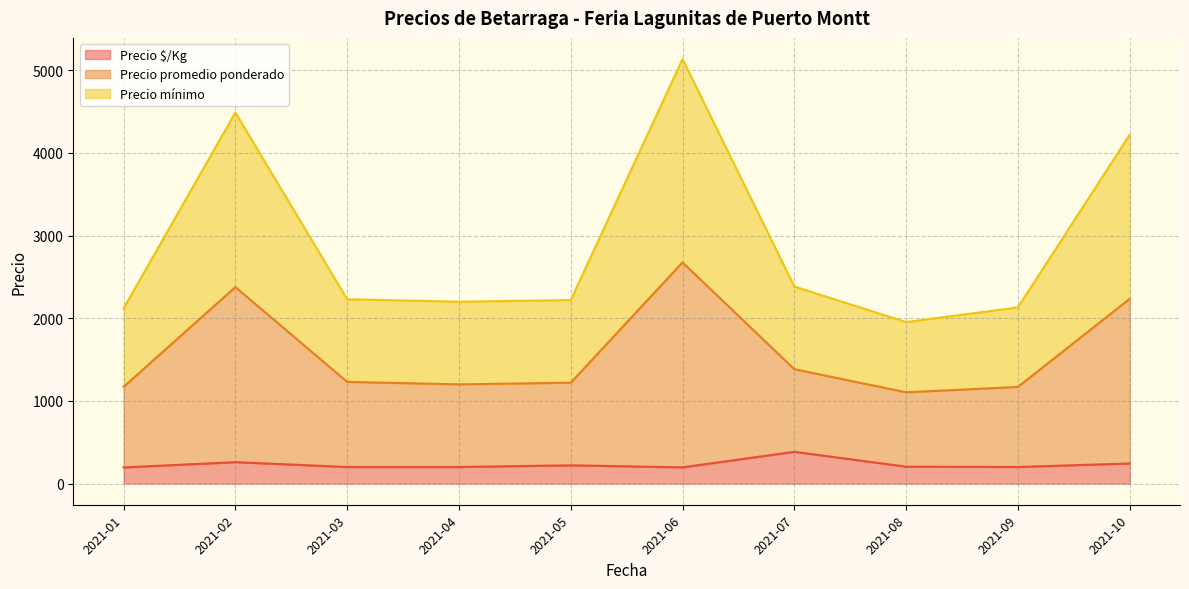

What is the lowest value of the Precio $/Kg series?

195.0